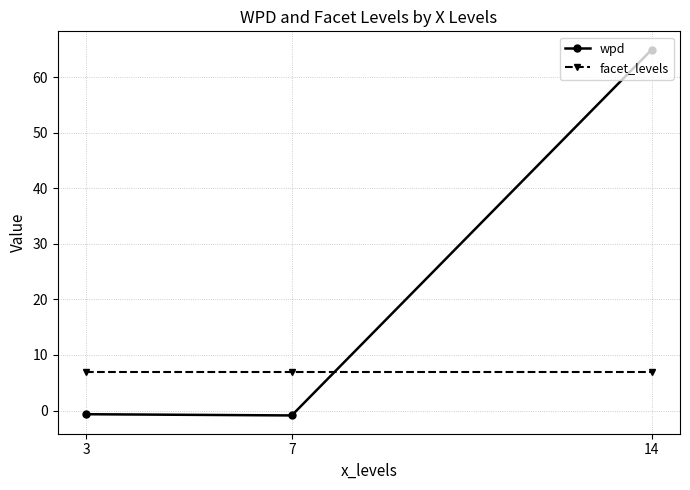

What are all the series names shown in the legend?

wpd, facet_levels